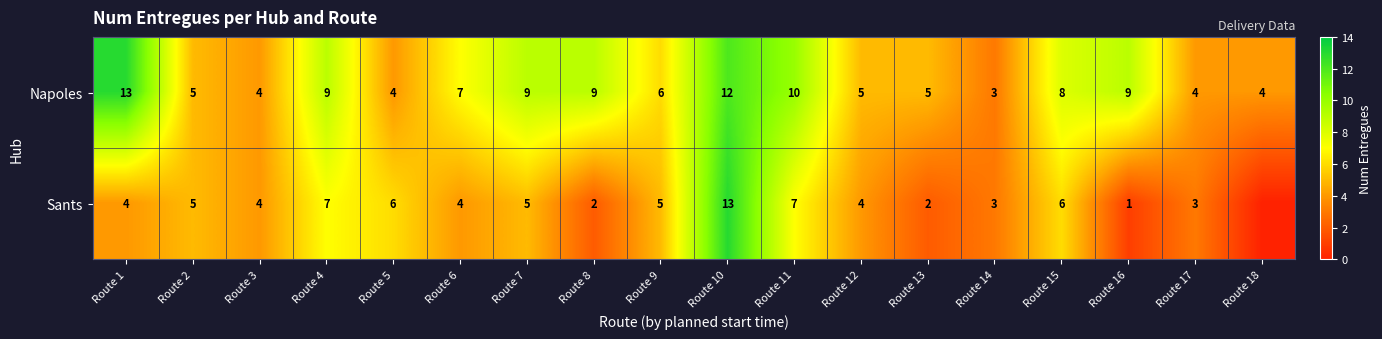

True or false: Sants has a value of 2 at Route 6.

False